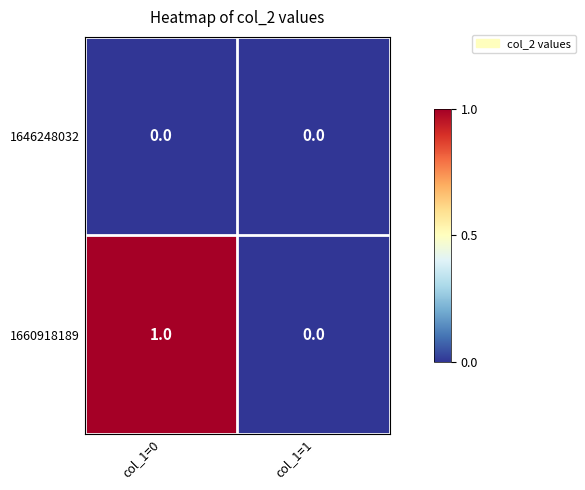

Which series has the largest total across all categories?

1660918189